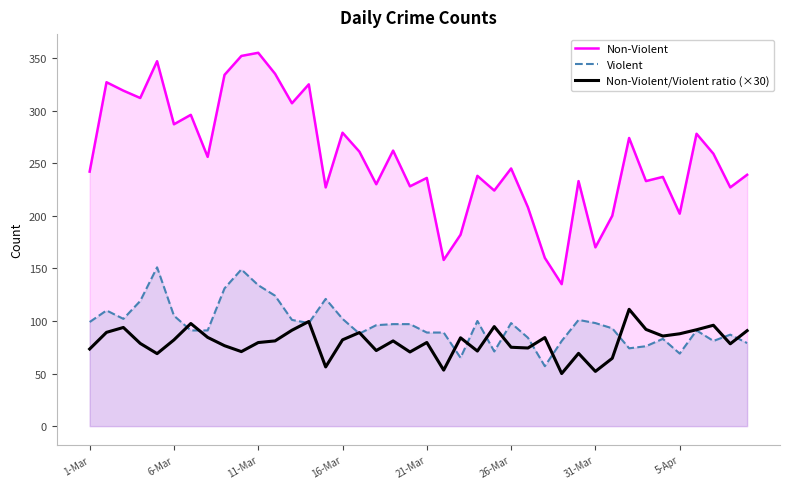

At which category is the sum across all series the highest?

9